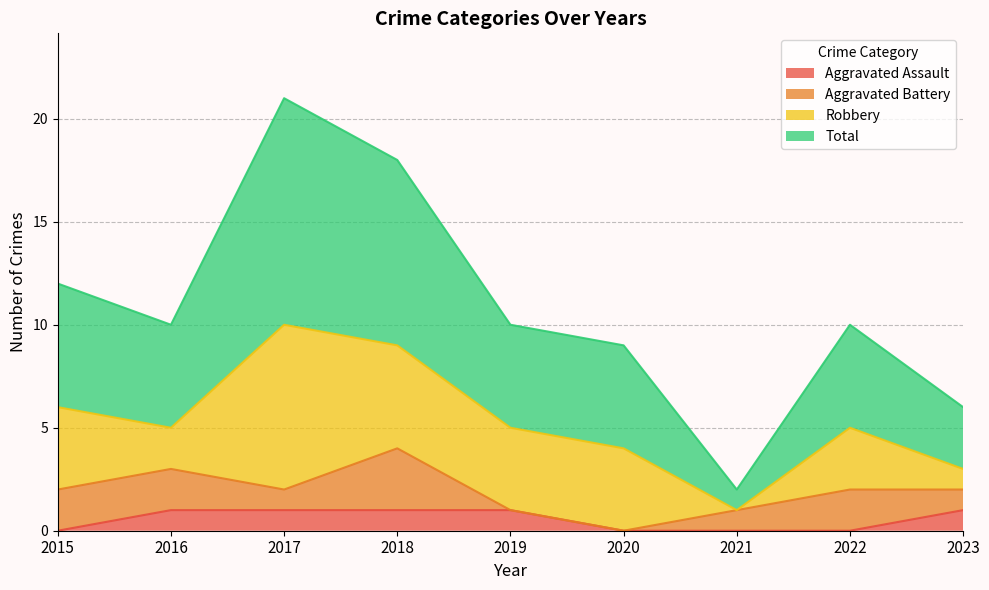

How many lines are shown in the chart?

4